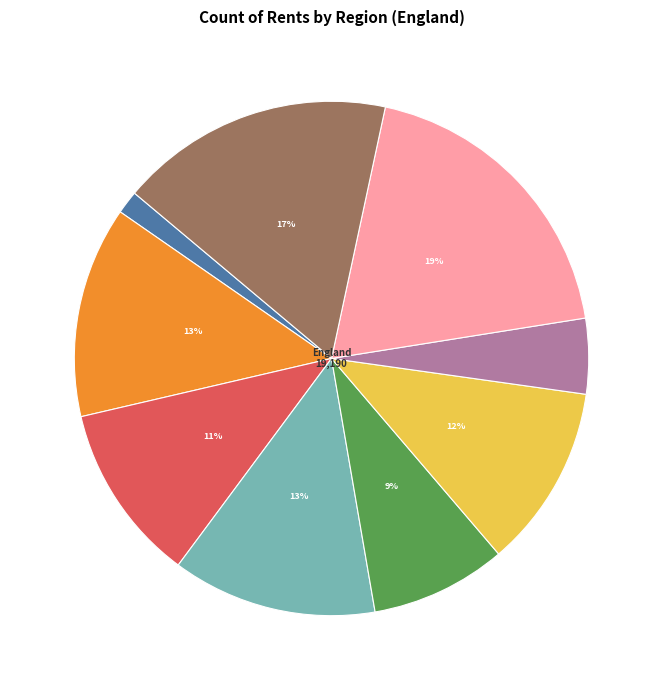

Is there any slice that represents more than half of the pie?

No